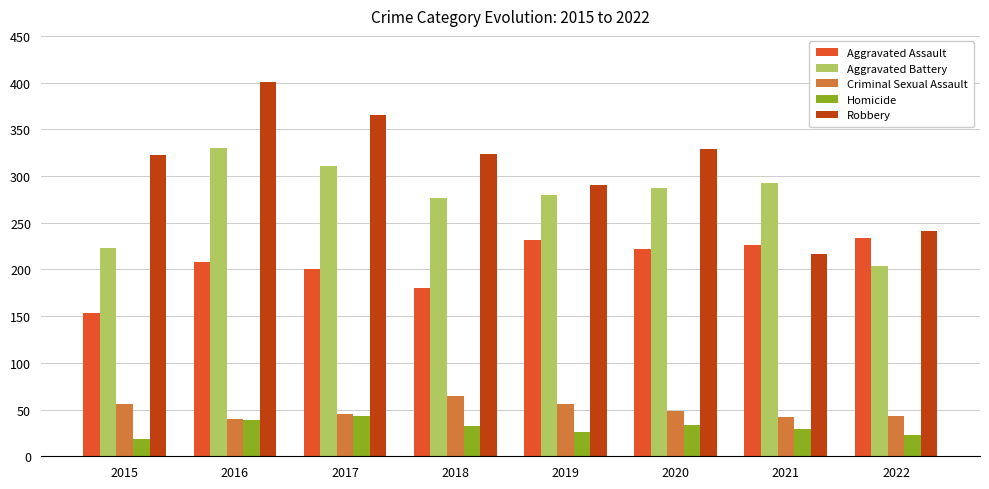

At how many categories does at least one series exceed 208?

8